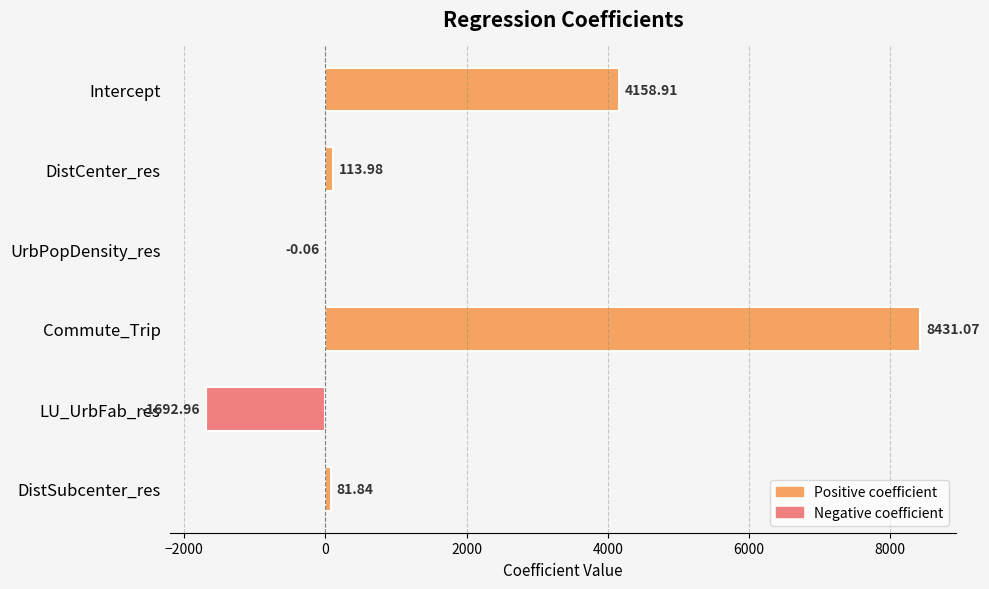

What is the greatest value displayed?

8431.1